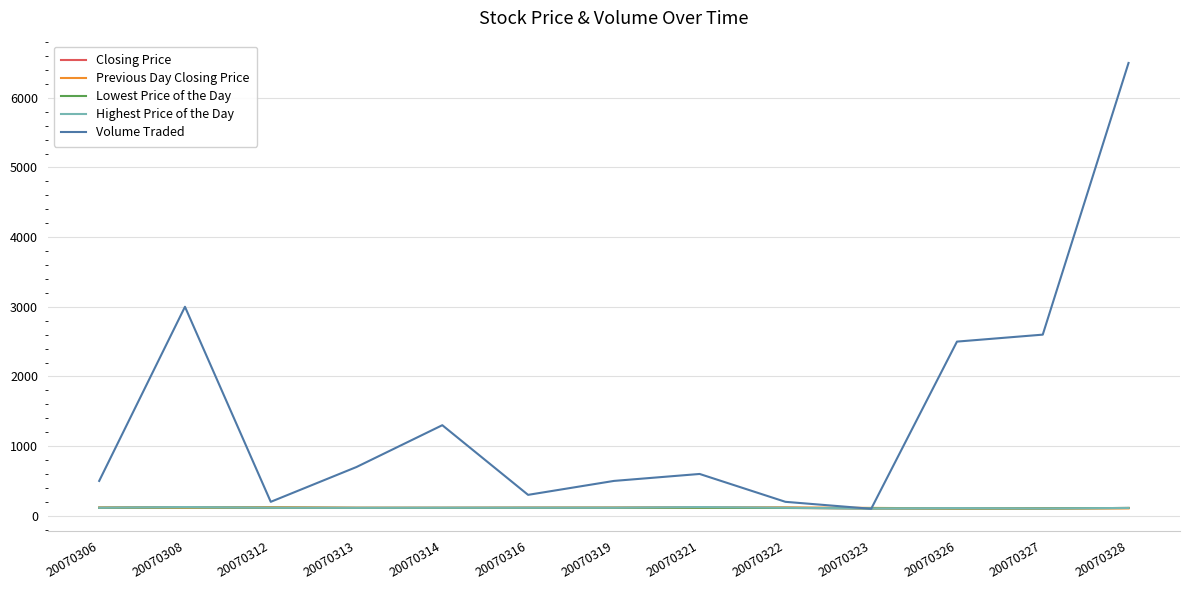

Between which two adjacent categories do Highest Price of the Day and Previous Day Closing Price first intersect?

20070306 and 20070308